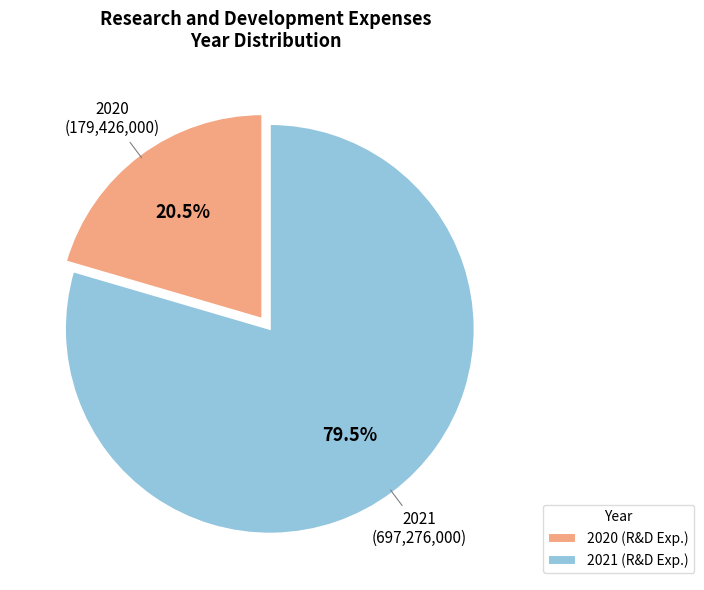

Rank the categories by value from highest to lowest.

2021, 2020